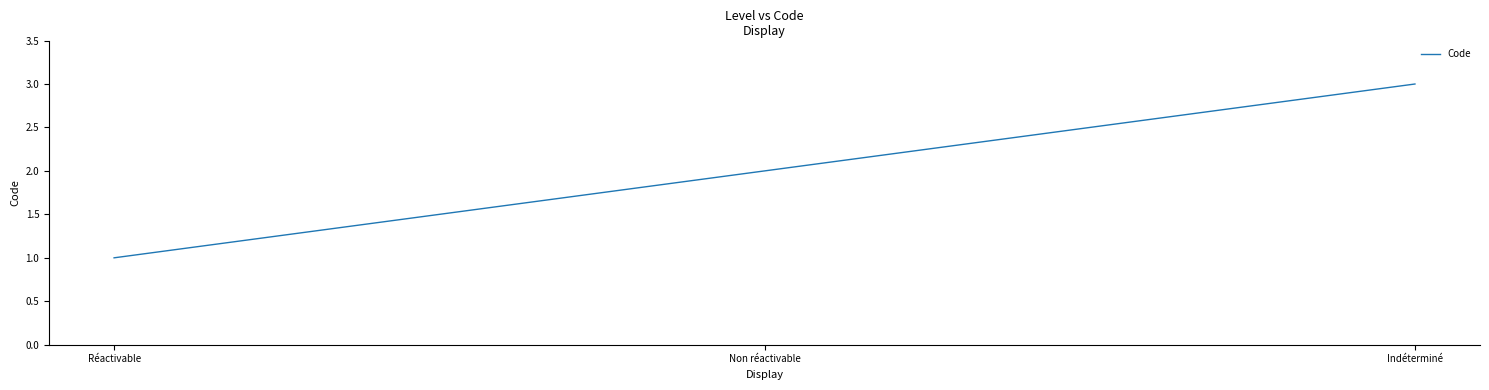

What is the difference between the values at Réactivable and Indéterminé?

2